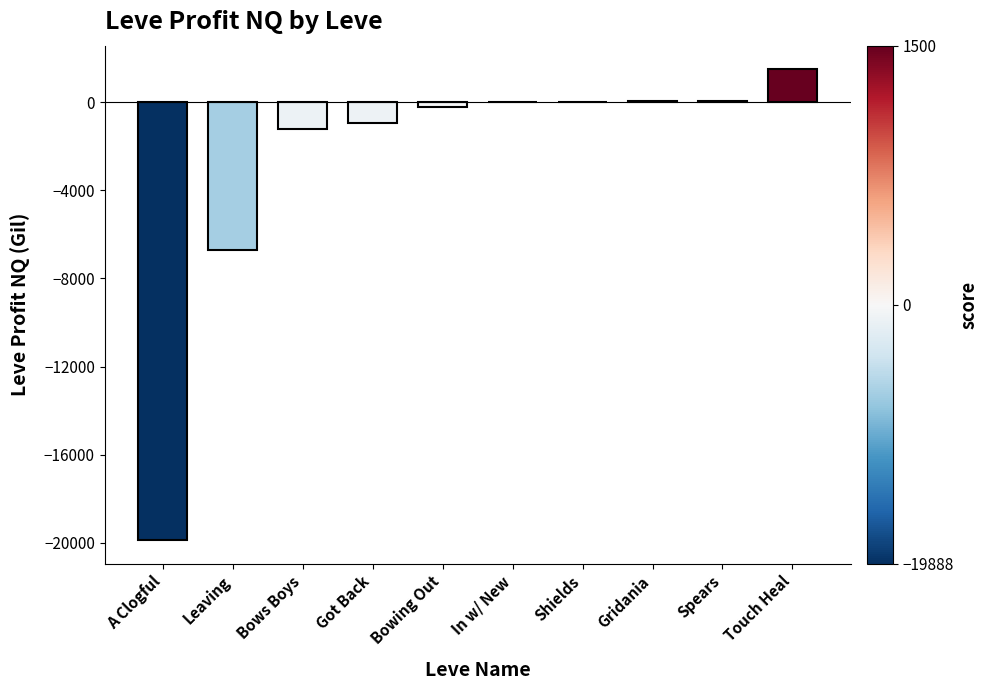

At which label is the value closest to -9194?

Leaving